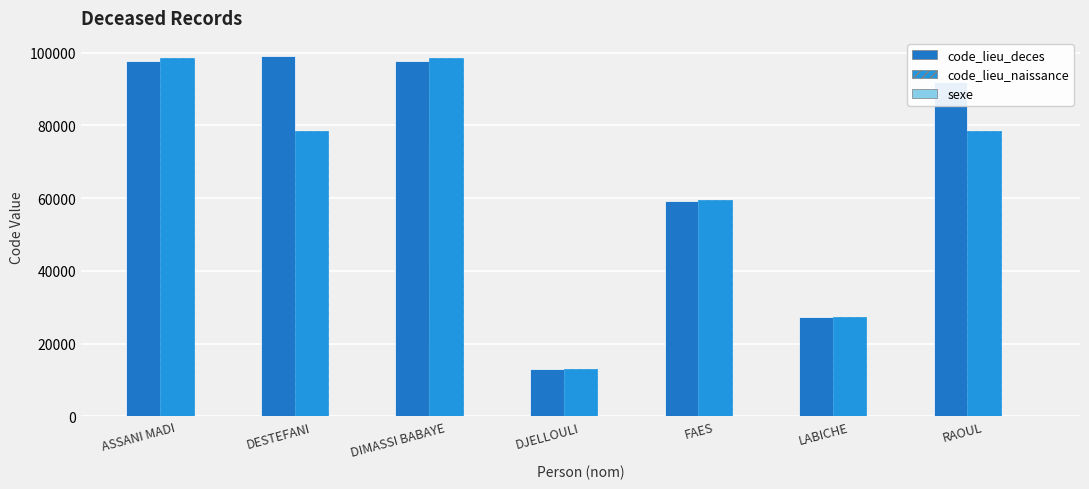

How many data points does each series have?

7